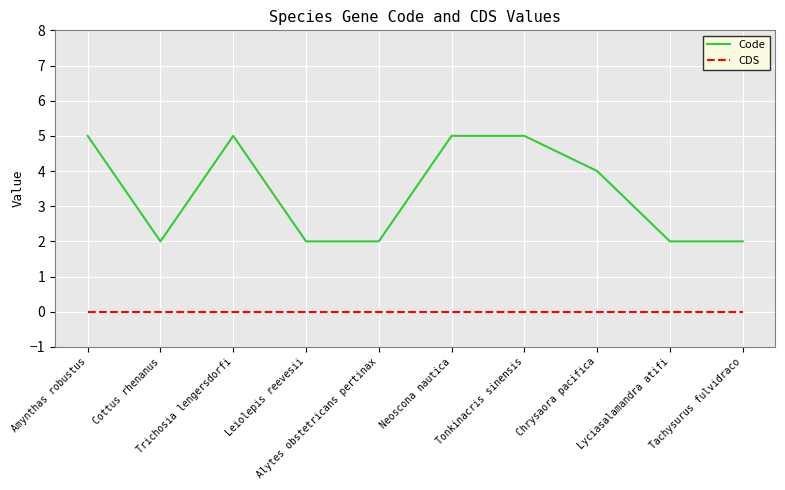

True or false: CDS and Code intersect in this chart.

False